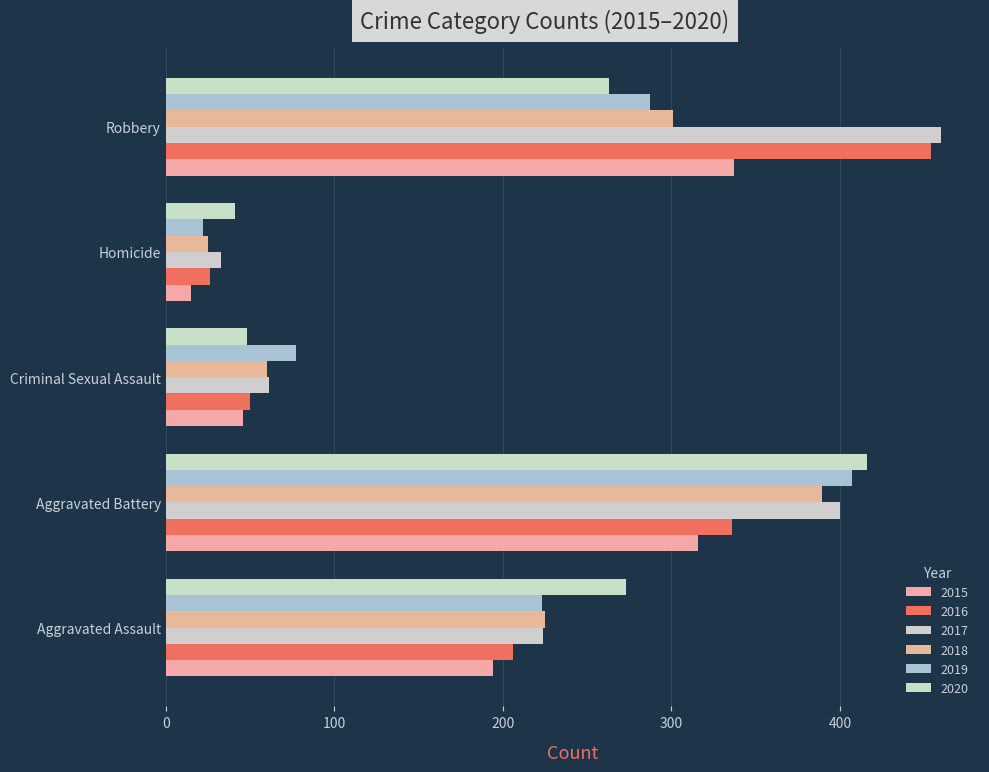

Reading left to right, extract all data points from this chart.

2015: 194	316	46	15	337
2016: 206	336	50	26	454
2017: 224	400	61	33	460
2018: 225	389	60	25	301
2019: 223	407	77	22	287
2020: 273	416	48	41	263